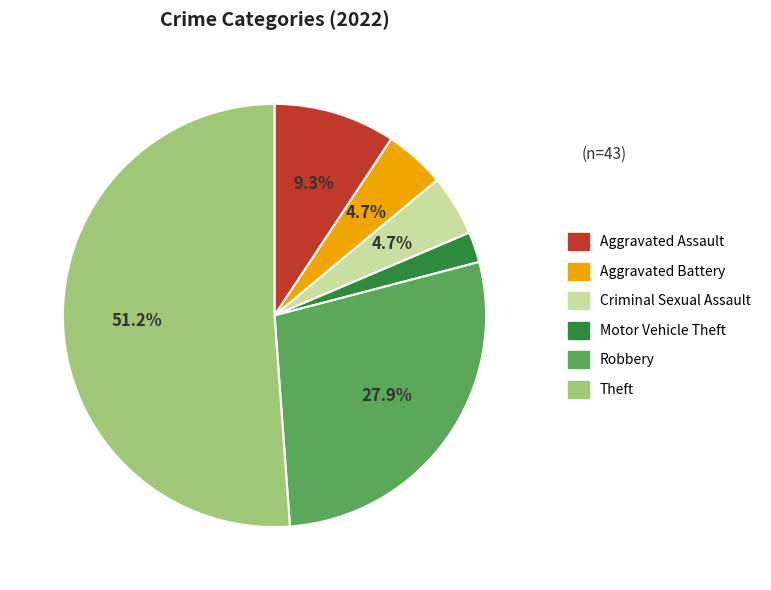

What is the ratio of the value at Aggravated Battery to the value at Robbery?

0.2